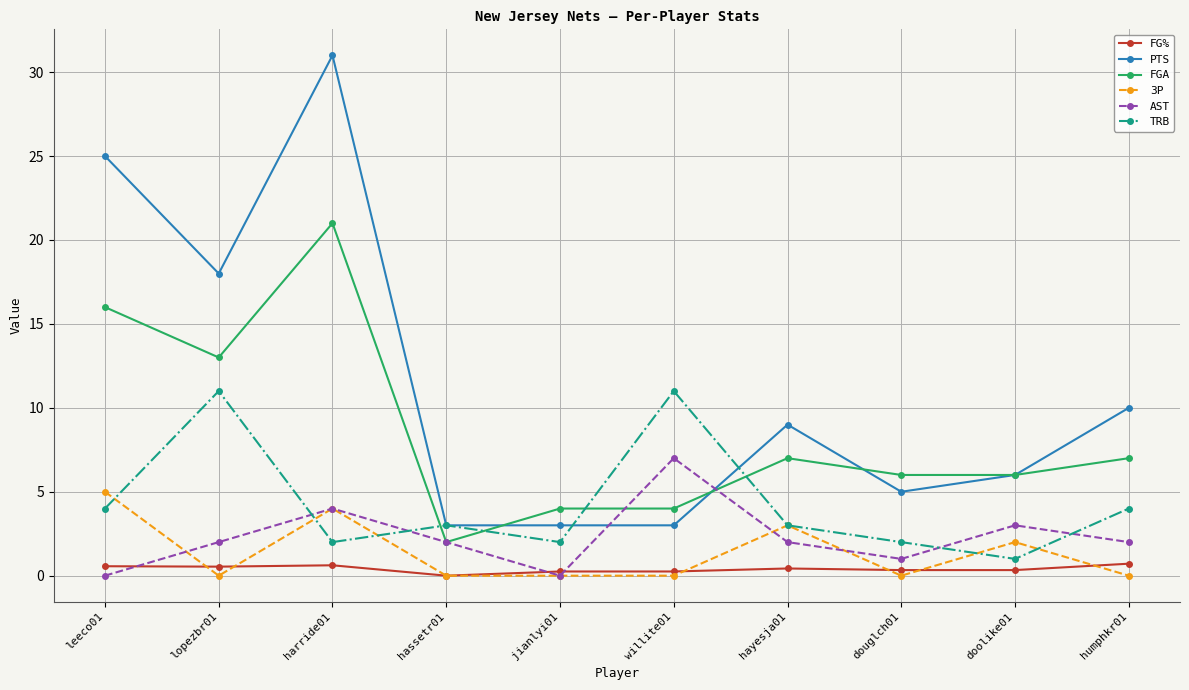

Does the chart display data point markers on the line(s)?

Yes